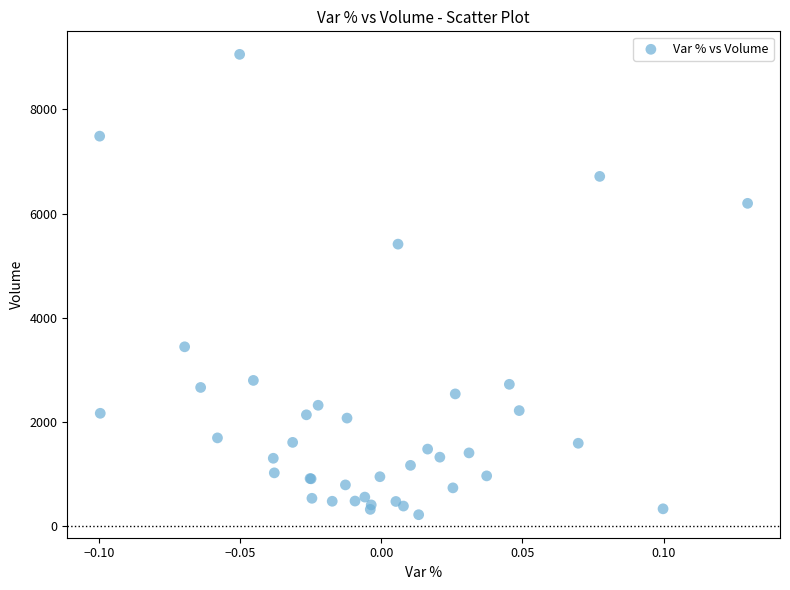

What Y value in the scatter plot is closest to 4641?

5416